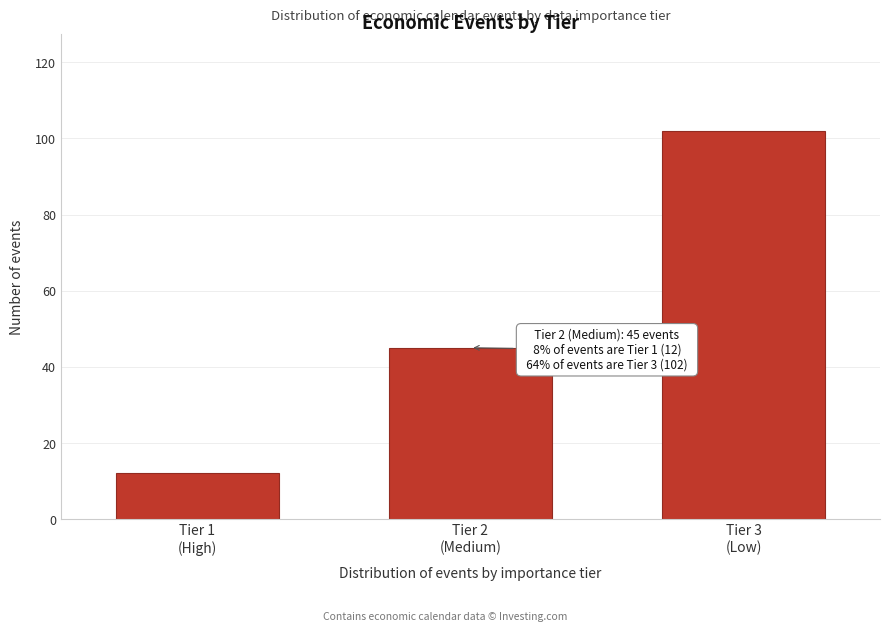

Reading left to right, list all the values displayed in this chart.

12	45	102